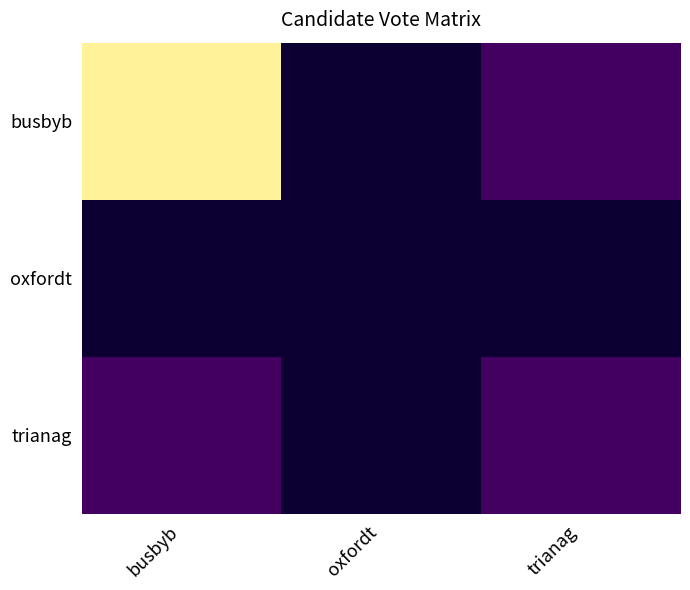

Between trianag and busbyb, which is larger?

busbyb